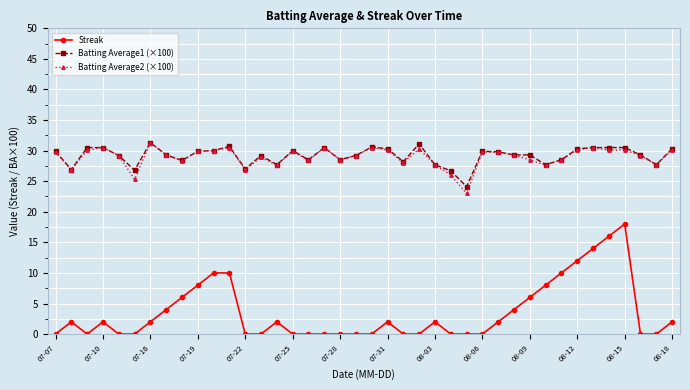

Which series has the widest spread of values?

Streak